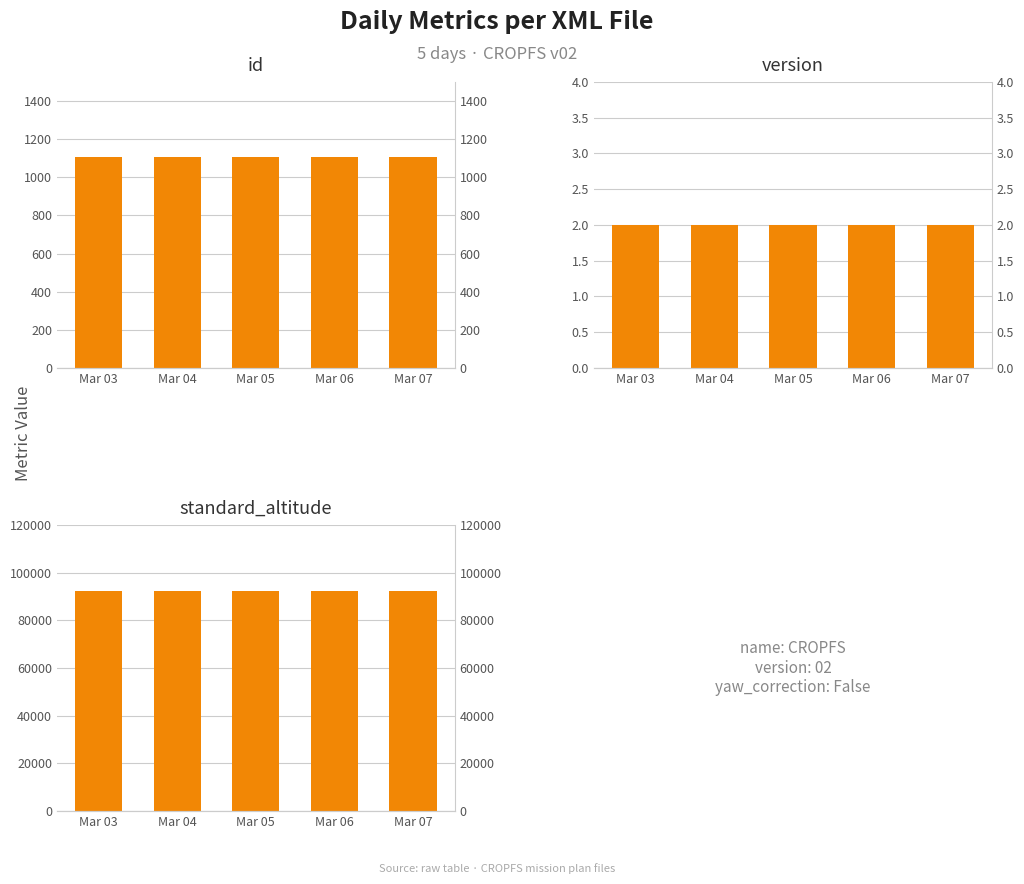

Which series has the largest range (max minus min)?

id